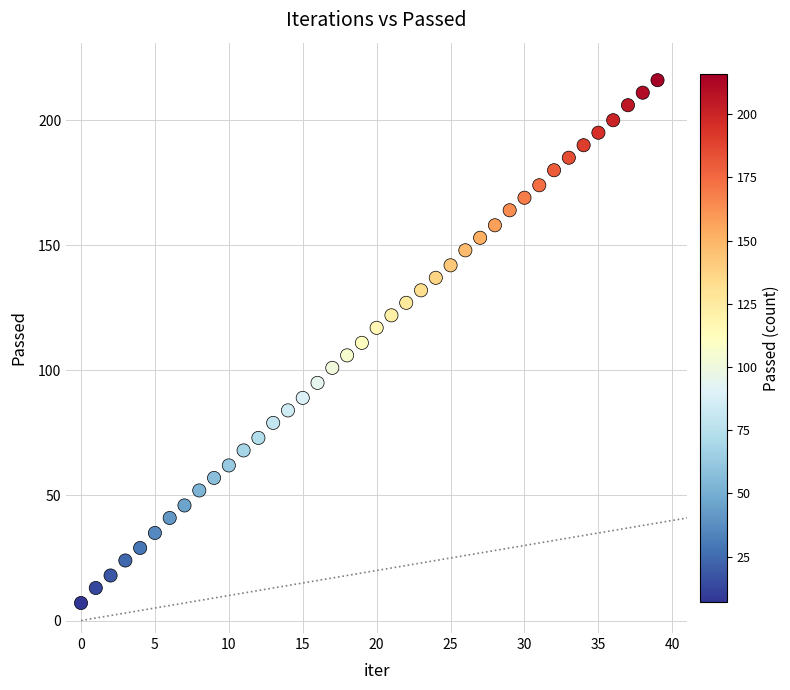

What is the range of Y values (max minus min)?

209